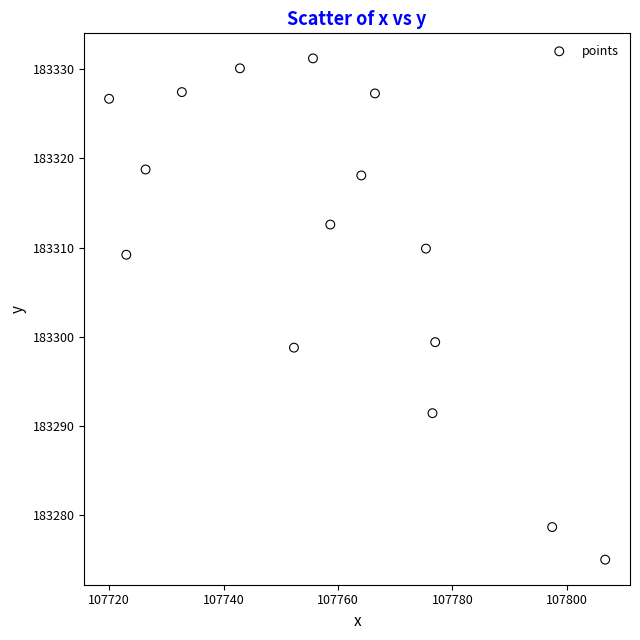

What is the range of X values (max minus min)?

86.7